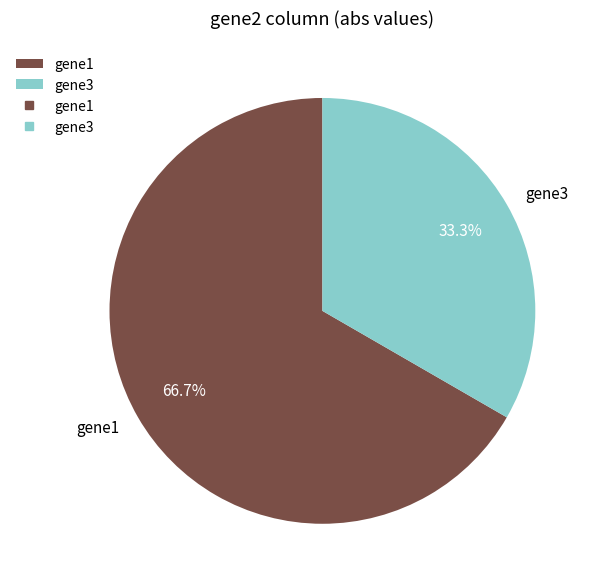

How many slices are in this pie chart?

2